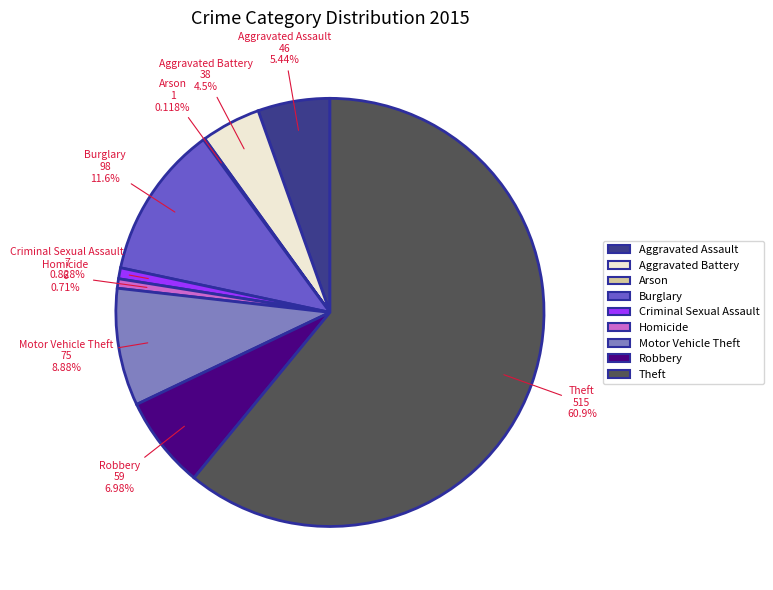

To the nearest percent, what is the difference between the Robbery and Burglary slice percentages?

5%